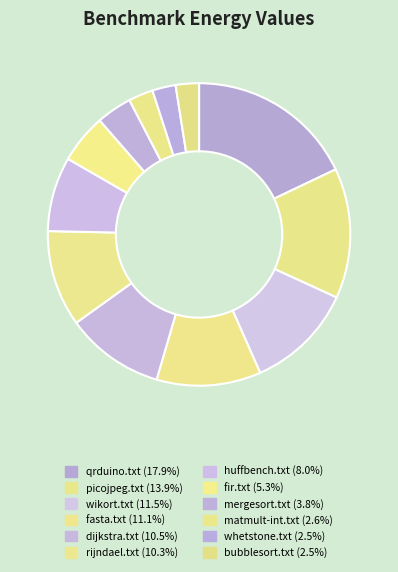

How many segments does this pie chart have?

12